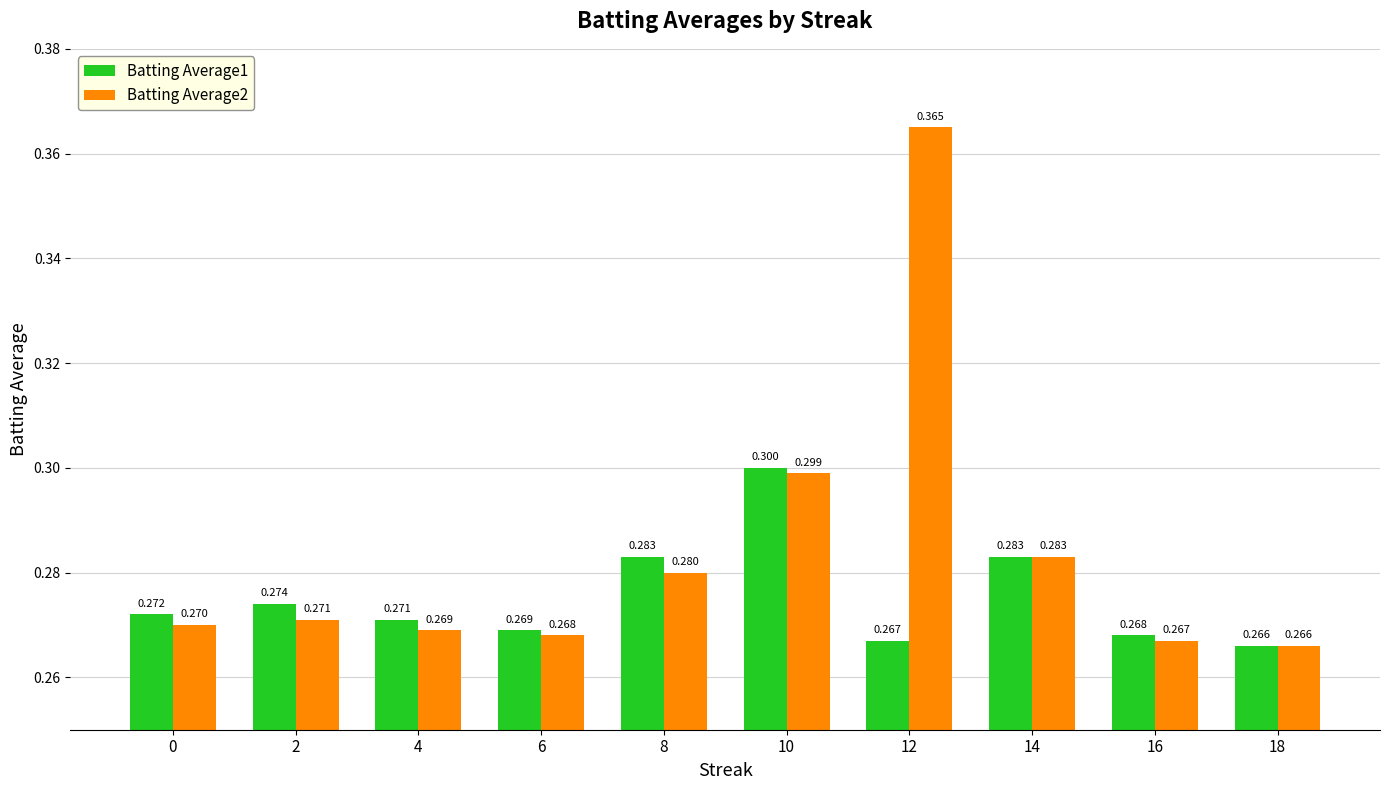

Is the value of Batting Average2 at 6 greater than the value of Batting Average1 at 0?

No